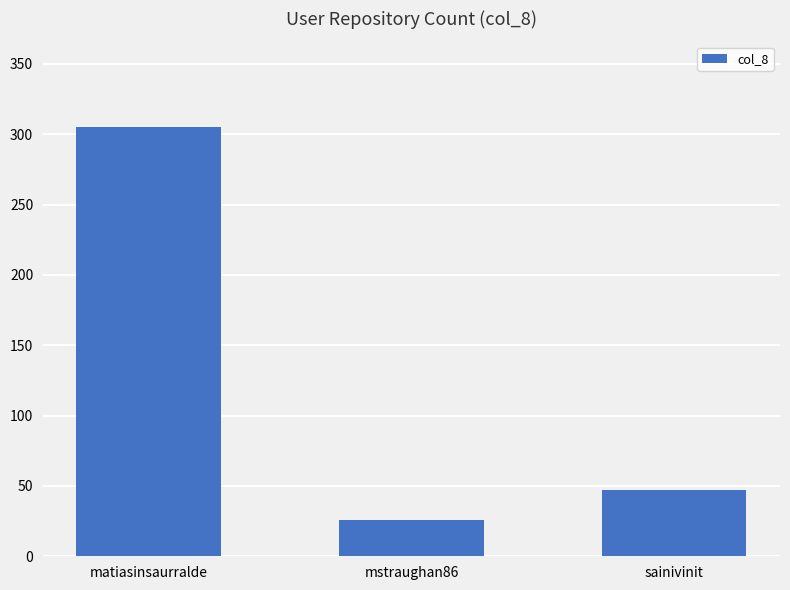

How many data points are less than 47?

1